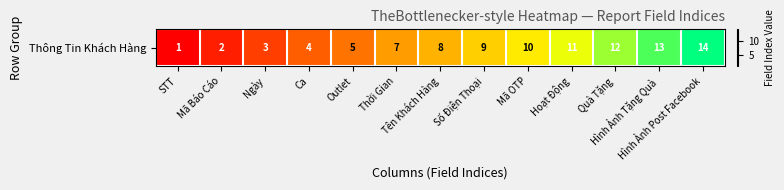

What is the sum of all values?

99